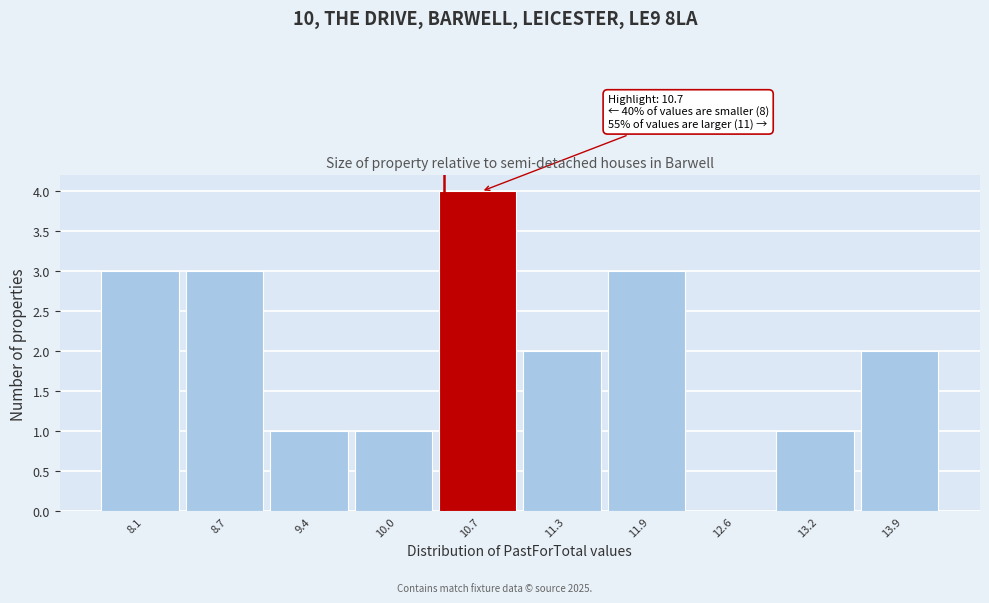

Reading left to right, list all the values displayed in this chart.

8.1=3	8.7=3	9.4=1	10.0=1	10.7=4	11.3=2	11.9=3	12.6=0	13.2=1	13.9=2